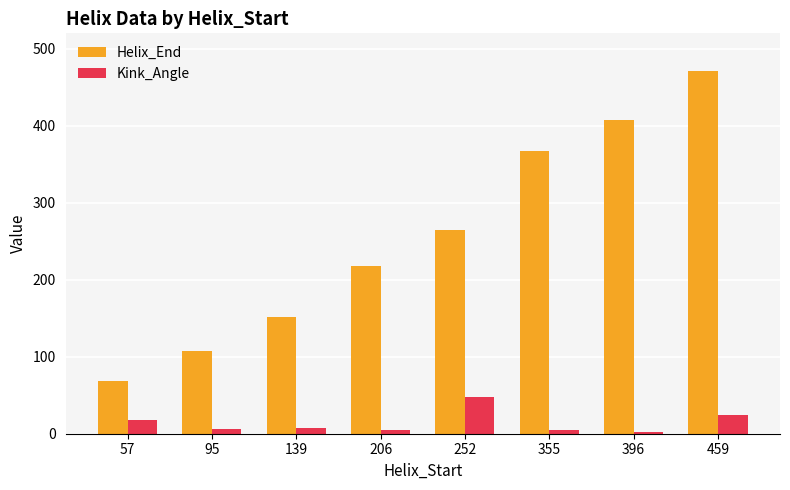

Is the value of Helix_End at 396 greater than the value of Kink_Angle at 252?

Yes